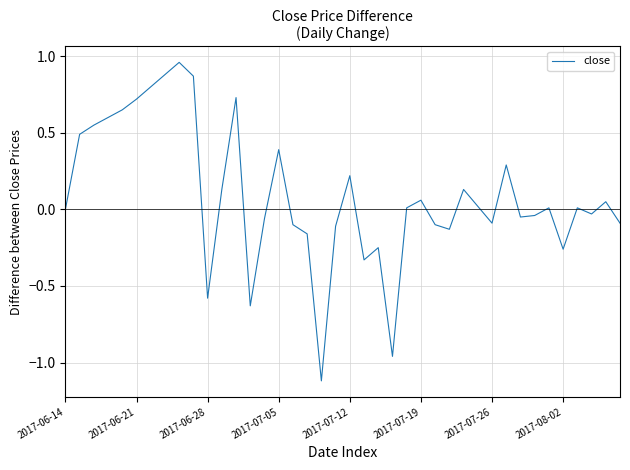

What is the minimum value shown in the chart?

-1.1